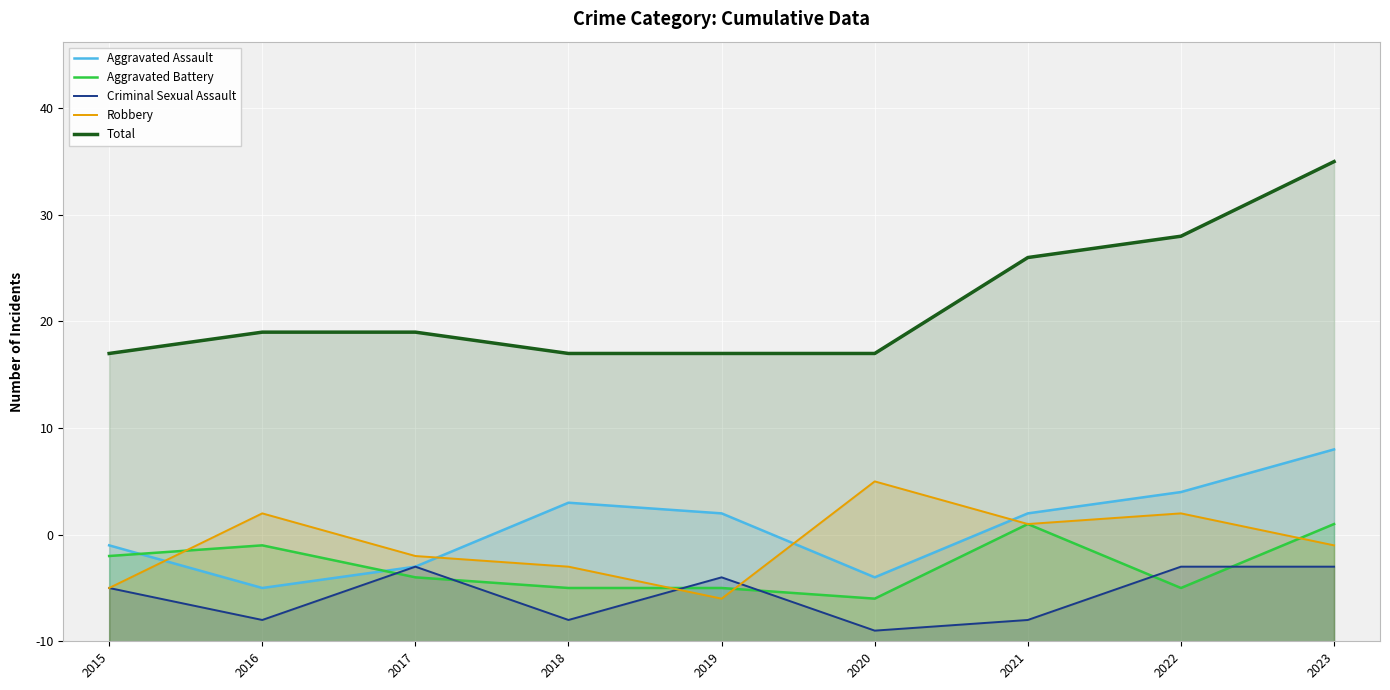

How many interior local valleys does the Aggravated Assault series have?

2